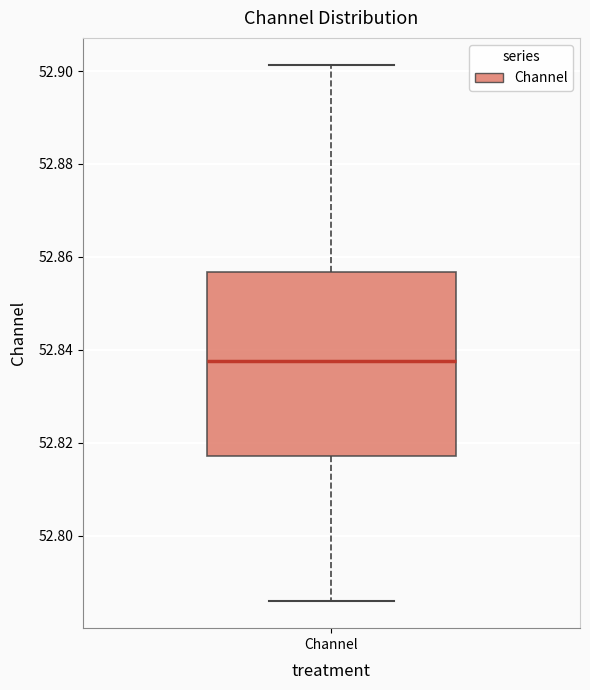

Read this box plot against the y-axis: the position of the median line, the range covered by the box, and the ends of both whiskers. The values are not printed on the chart, so give them approximately, as read against the axis.

median 52.838, box 52.818 to 52.856, whiskers 52.786 to 52.902